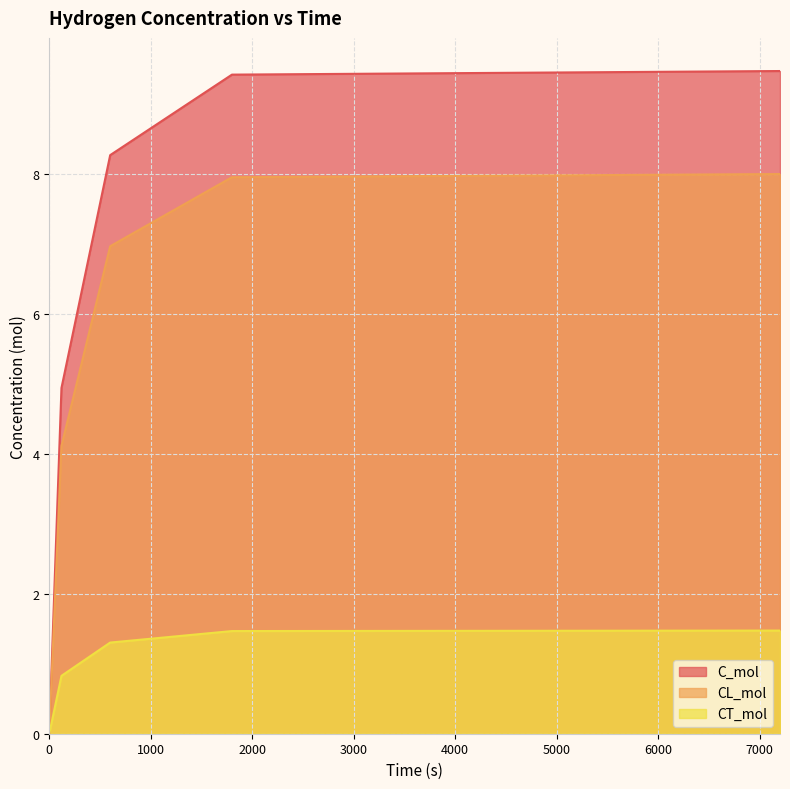

True or false: C_mol has more than 1 points higher than both neighbors.

False